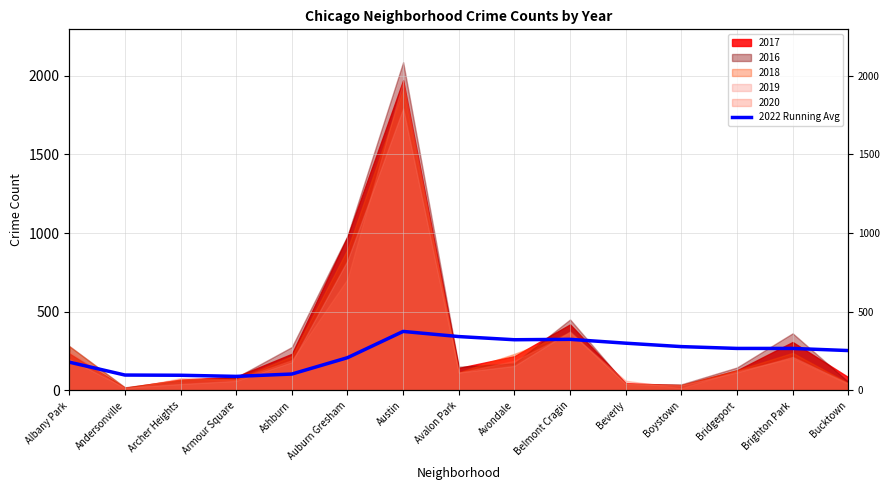

Reading right to left, extract all data points from this chart.

Bucktown=253.6	Brighton Park=267.1	Bridgeport=267.2	Boystown=278.7	Beverly=300.5	Belmont Cragin=324.9	Avondale=322.3	Avalon Park=342.5	Austin=375.1	Auburn Gresham=208.3	Ashburn=104.4	Armour Square=89.5	Archer Heights=96.7	Andersonville=98.0	Albany Park=180.0